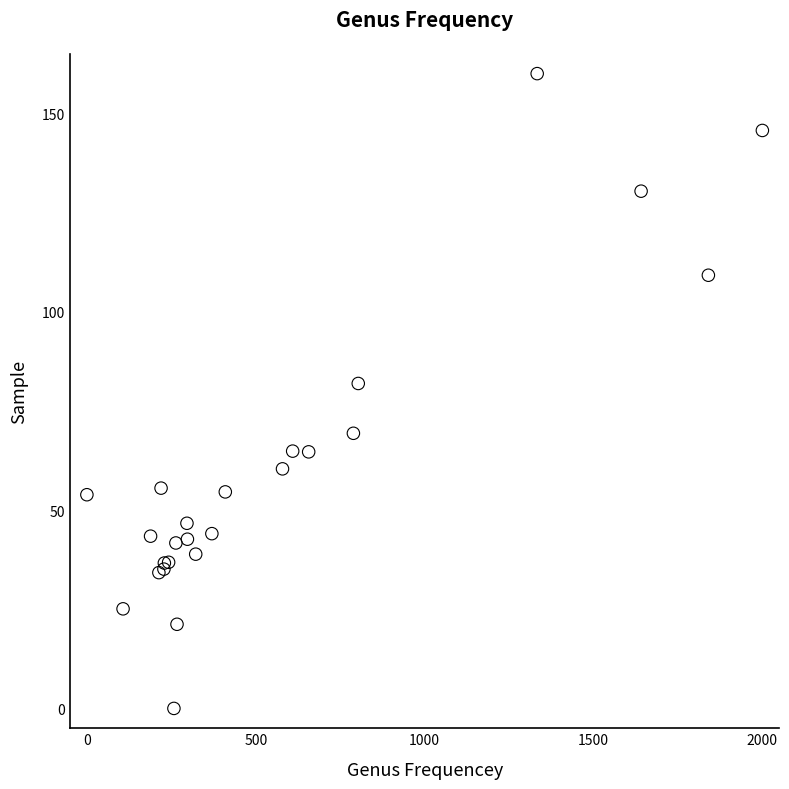

What Y value in the scatter plot is closest to 80?

81.9